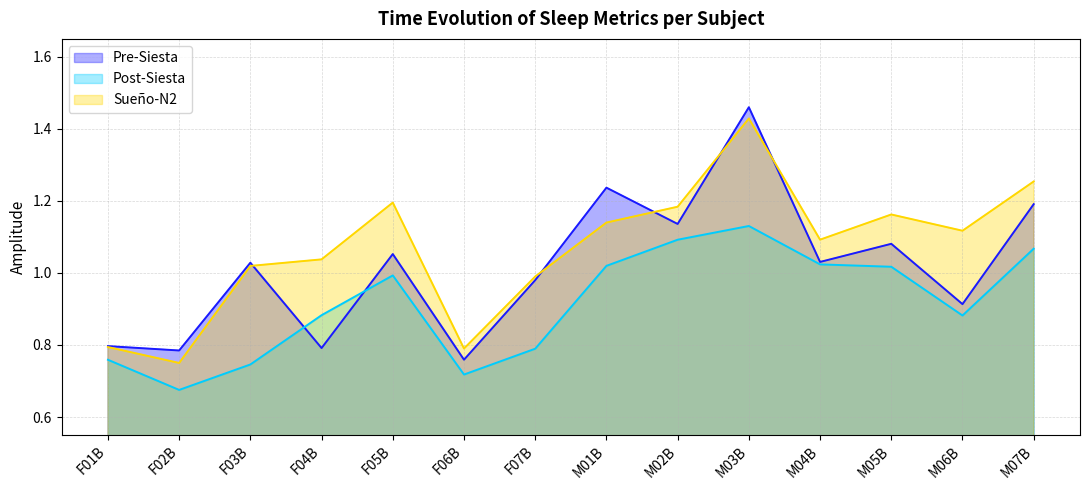

Does the chart display data point markers on the line(s)?

No